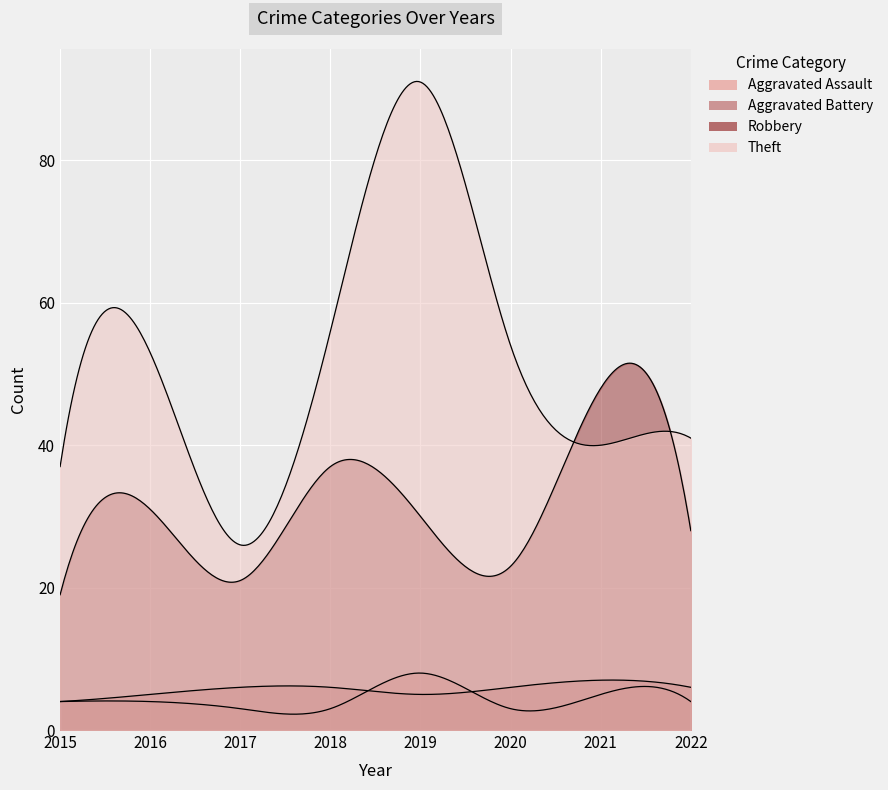

What is the approximate value of Aggravated Assault at 2018?

3